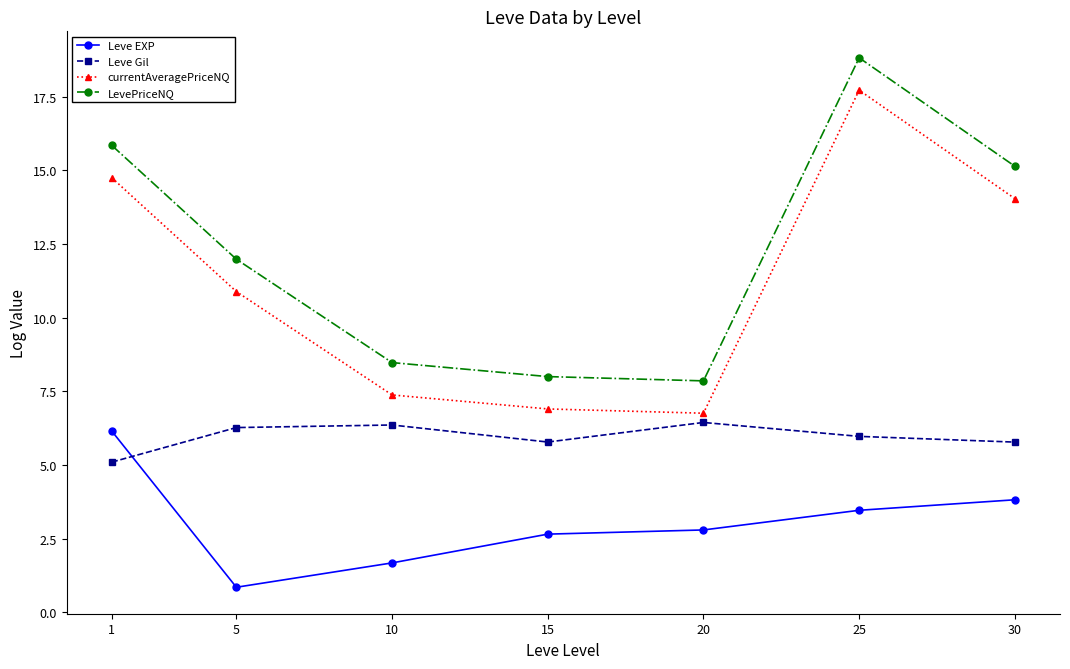

What is the sum of the LevePriceNQ values at 5 and 25?

30.8